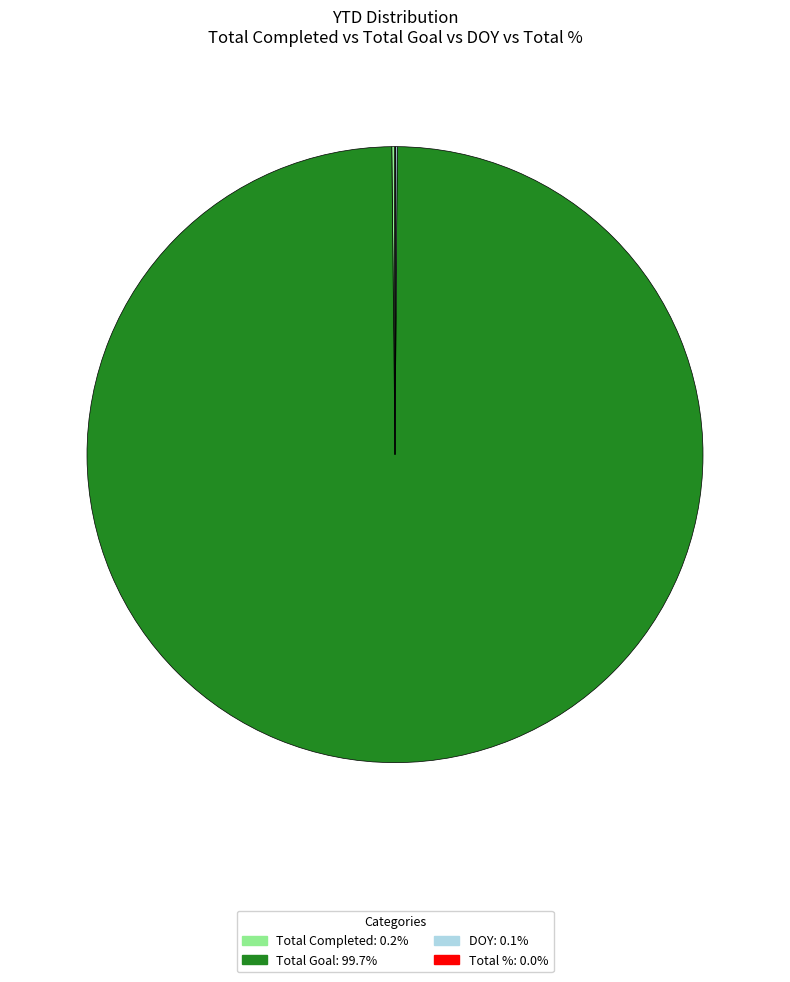

Is there any slice that represents more than half of the pie?

Yes